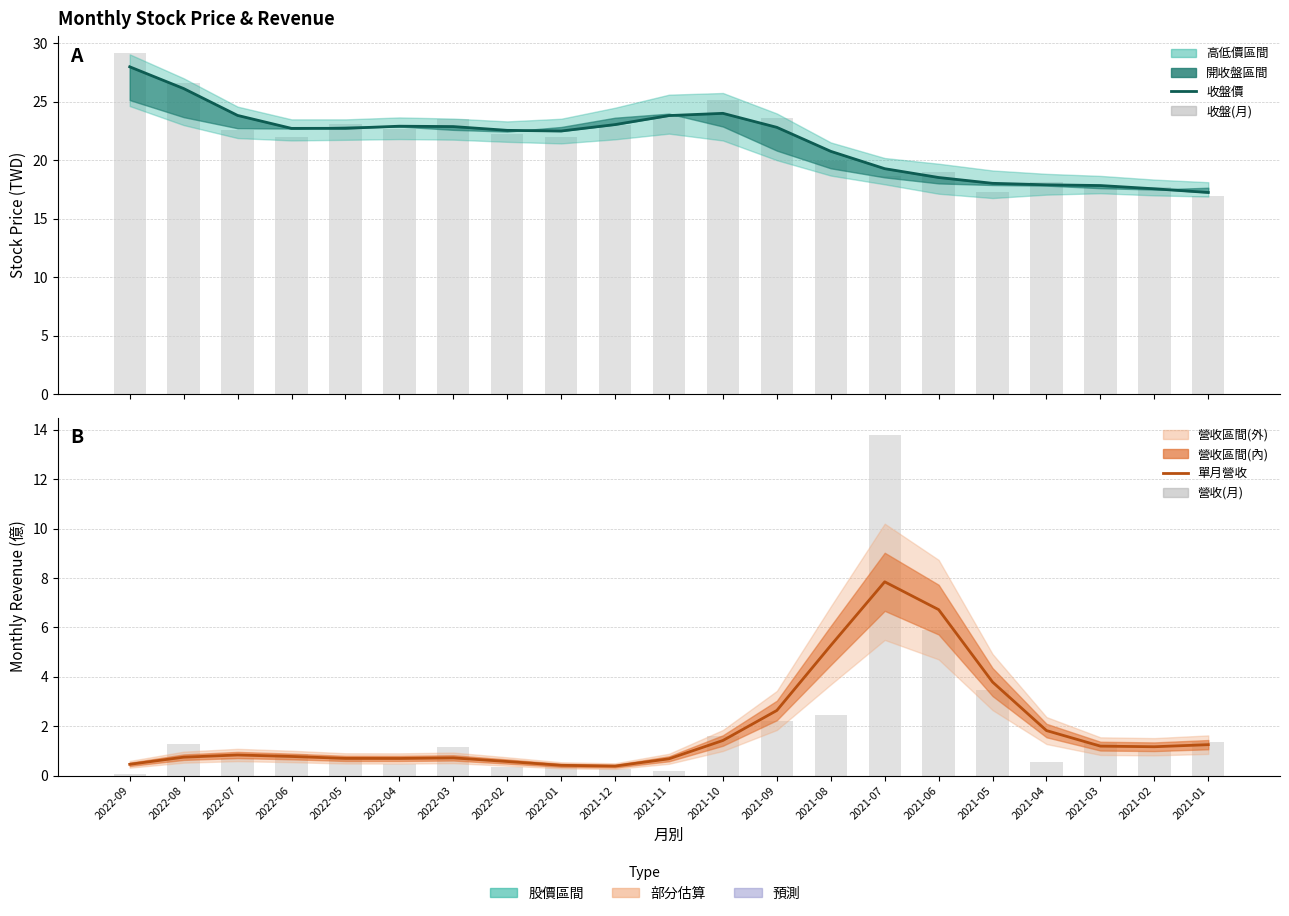

Where is 收盤(月) nearest to the value 23?

2021-12